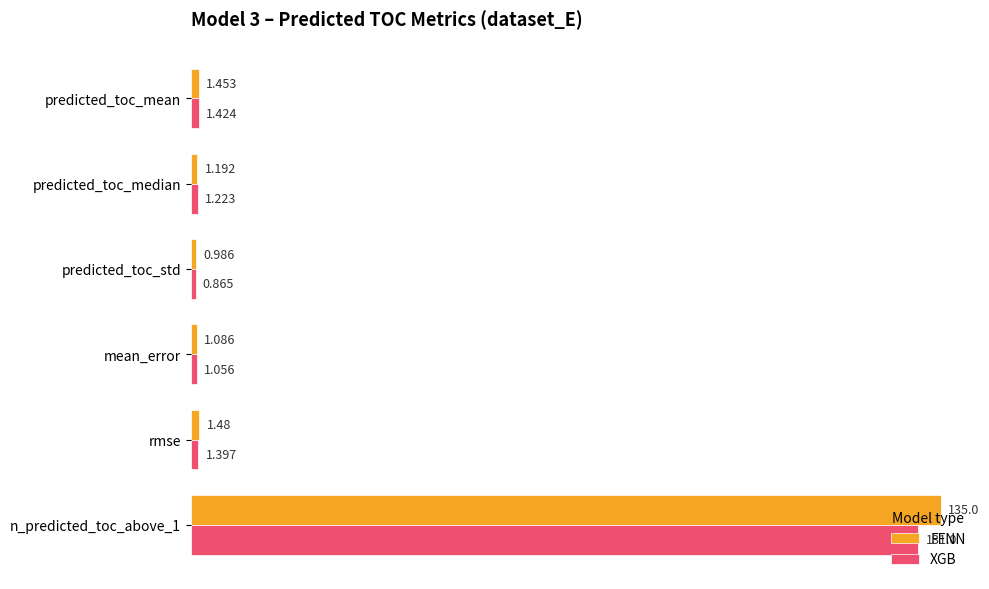

Which series changed the most between predicted_toc_std and rmse?

XGB